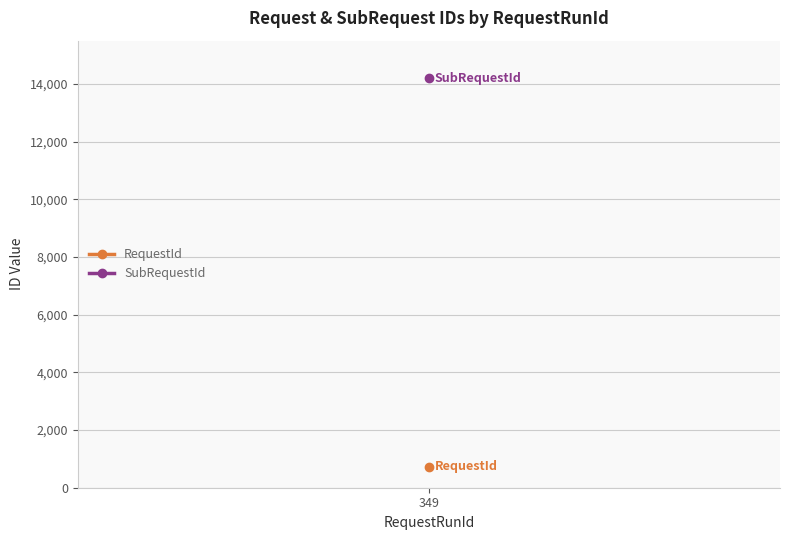

What is the sum of the SubRequestId values at 349 and 349?

28382